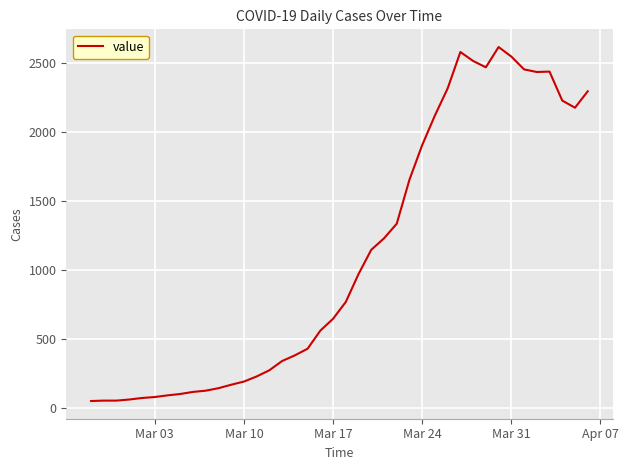

What is the greatest value displayed?

2617